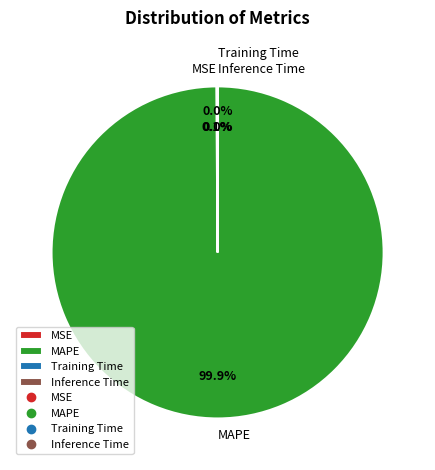

Does MAPE account for over 50% of the chart?

Yes